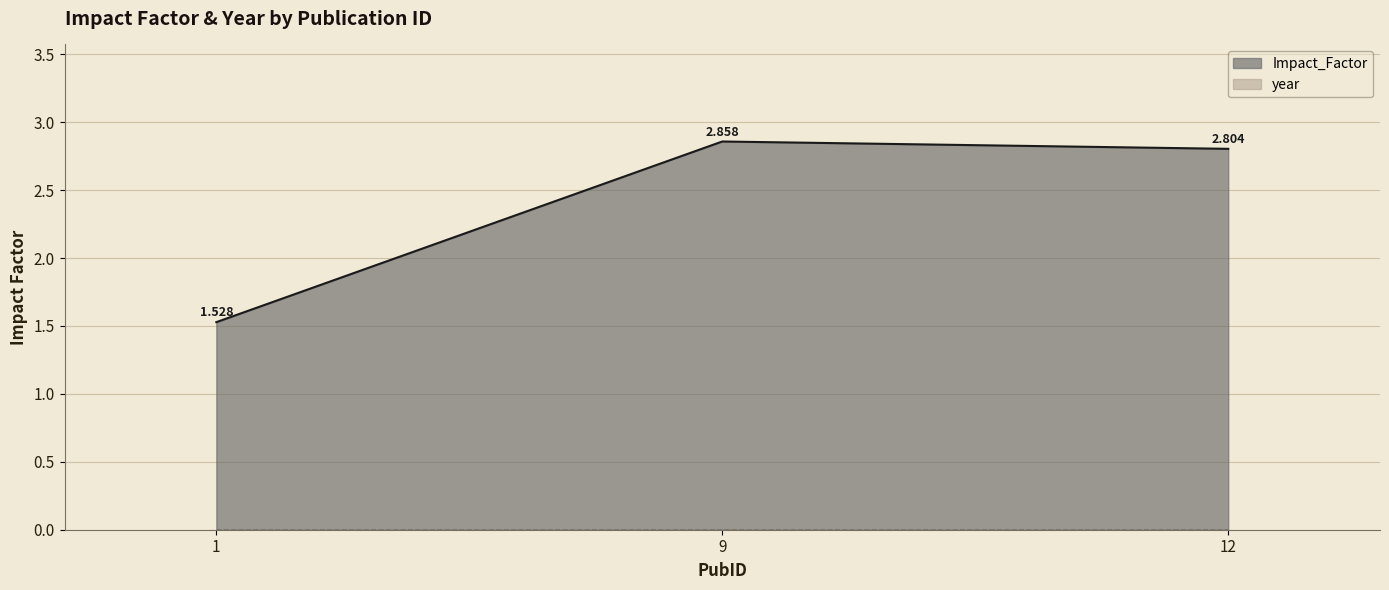

At which label does the data first exceed 2?

9